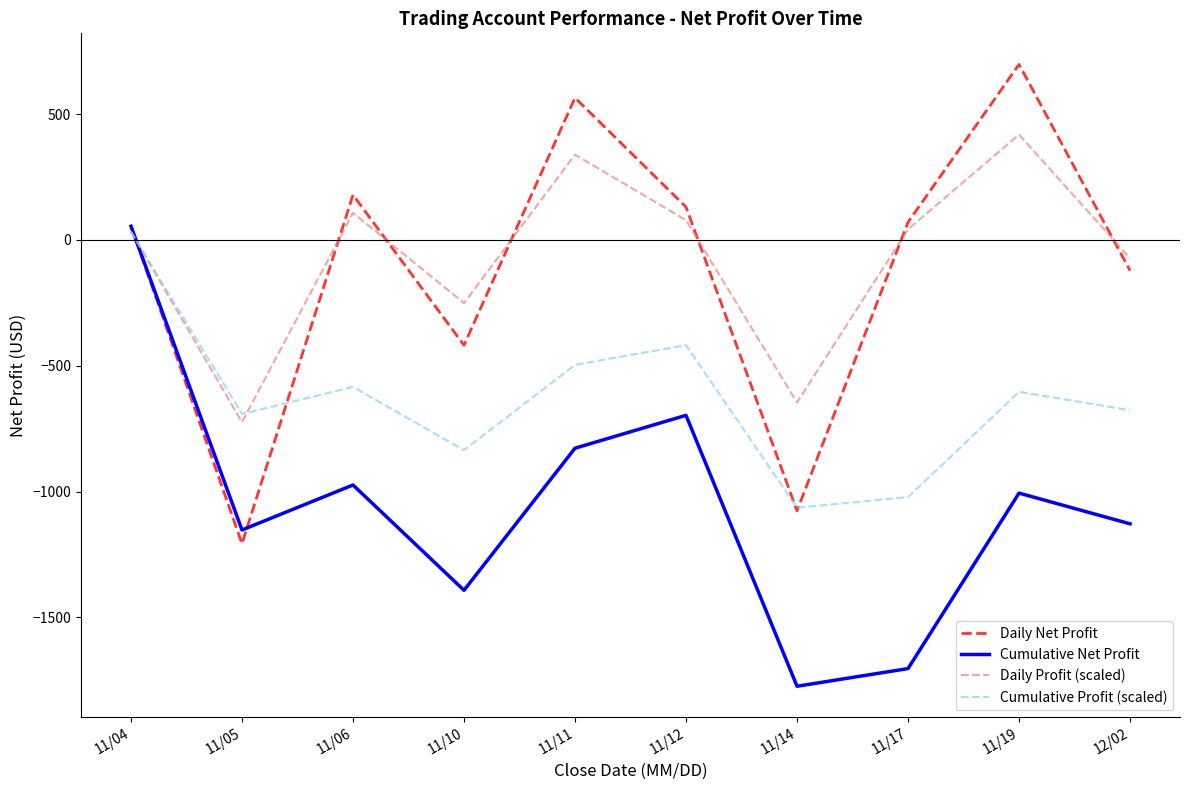

What is the difference between the highest and lowest values at 11/14?

1127.7